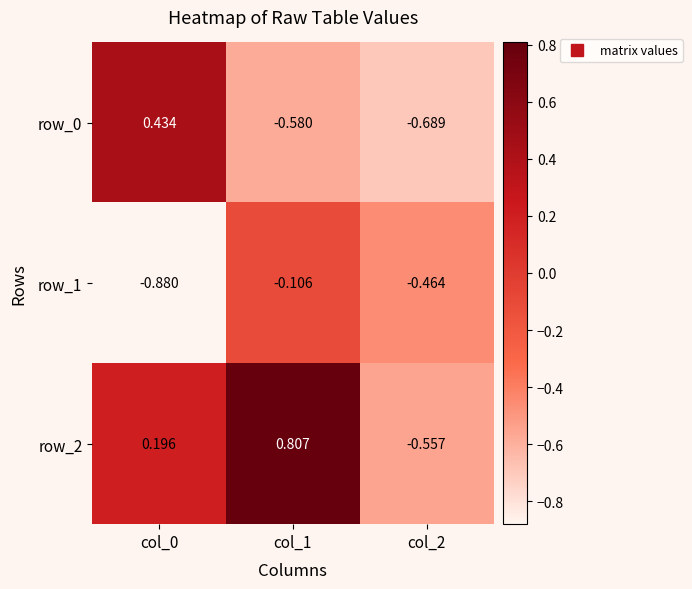

Rank the categories by row_0 value from lowest to highest.

col_2, col_1, col_0